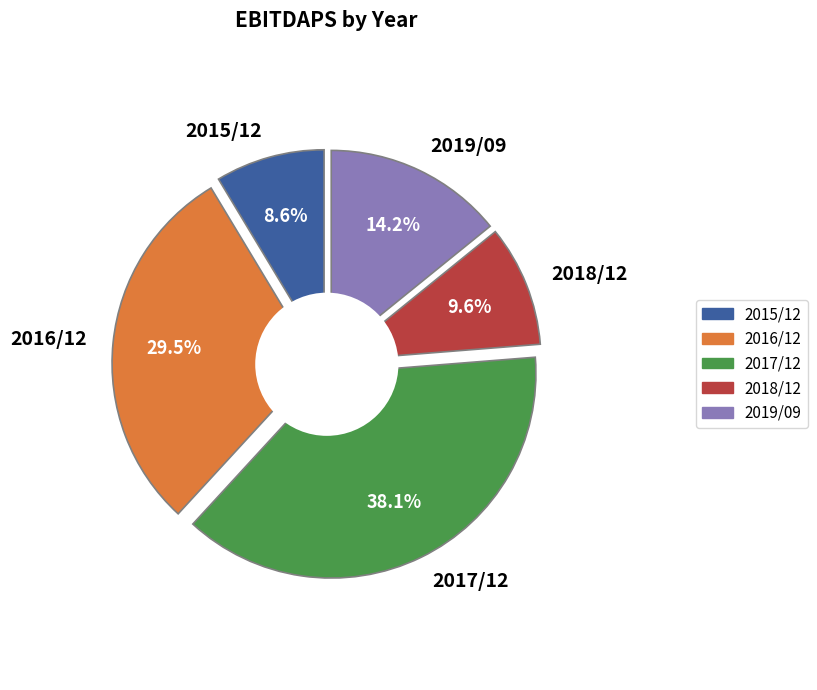

Approximately how many times larger is the value at 2017/12 compared to 2016/12?

1.3